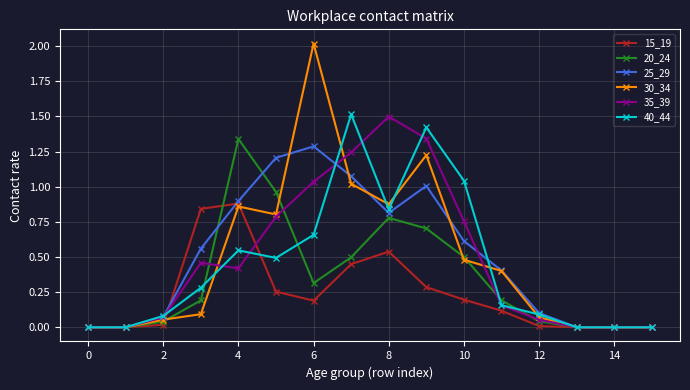

True or false: 15_19 has more than 1 points higher than both neighbors.

True